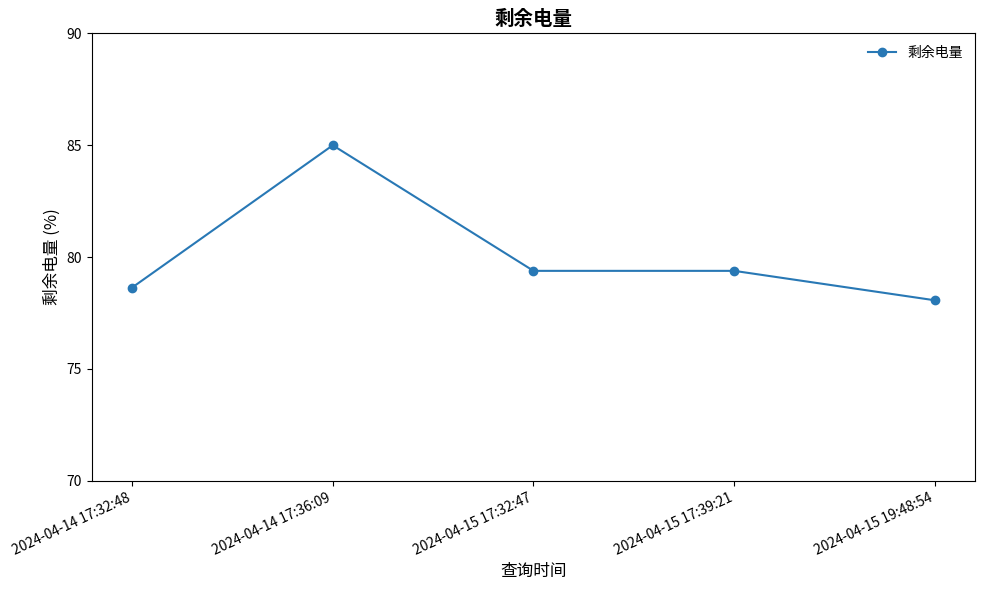

What is the maximum value shown in the chart?

85.0